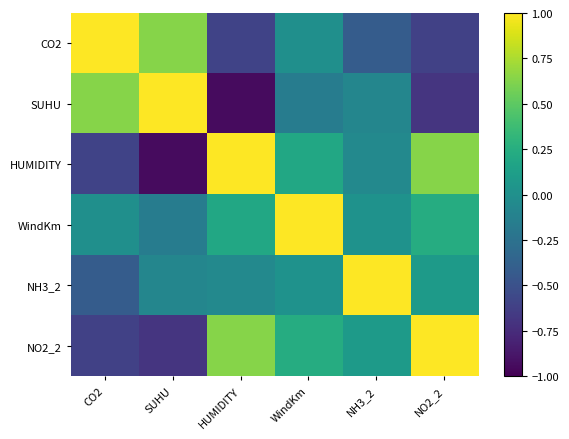

What is the total value across all series at WindKm?

1.3